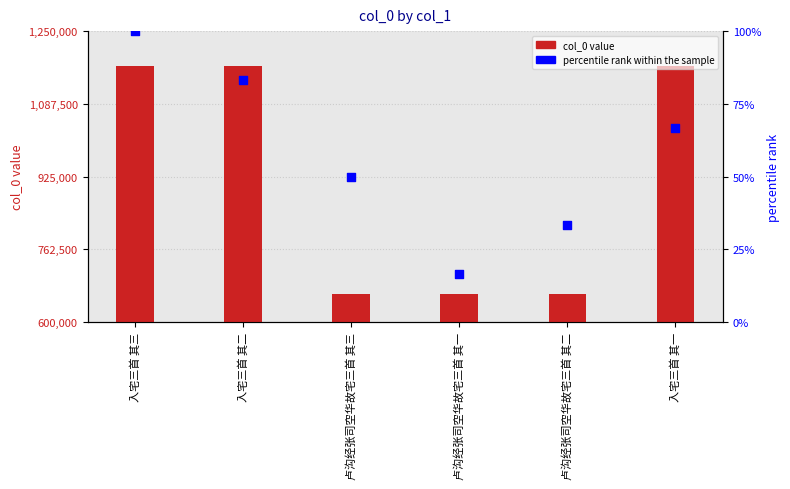

Which series contains the lowest Y value?

percentile rank within the sample